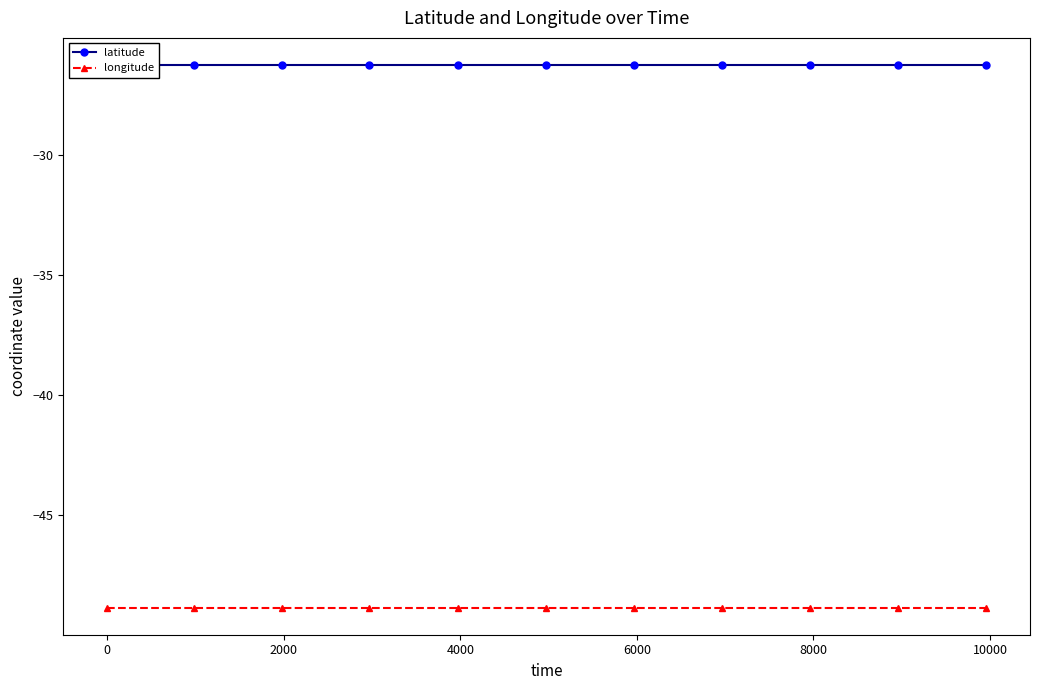

Is it true that latitude equals -26.3 at 2000?

True